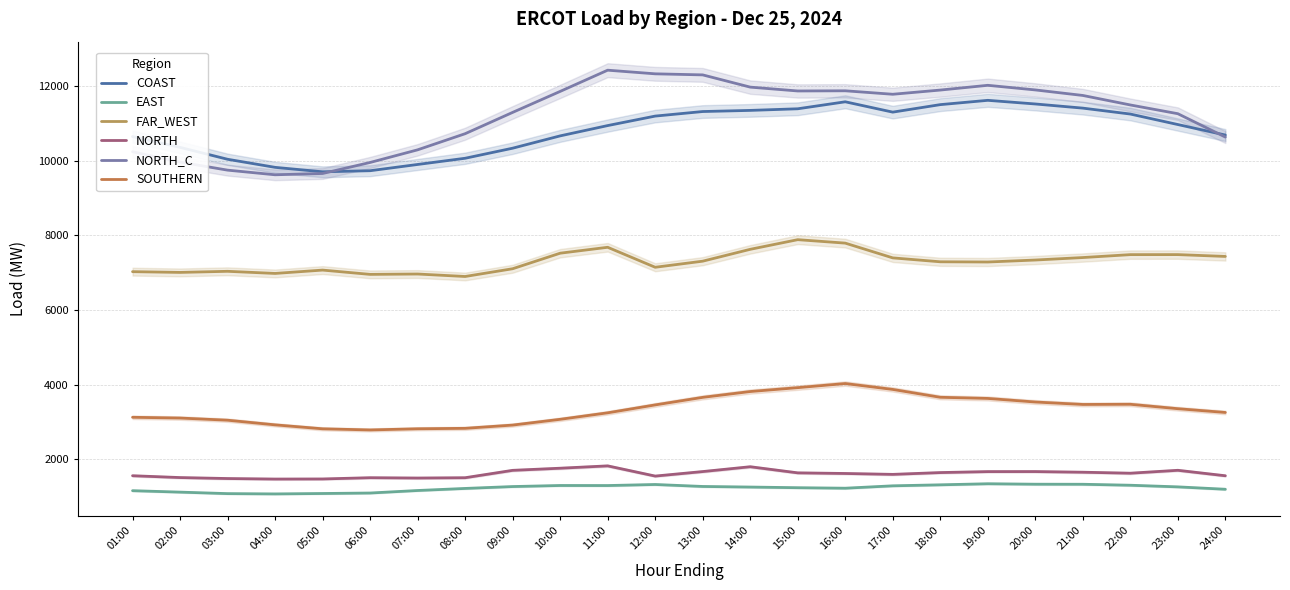

What is the total value across all series at 14:00?

37812.0